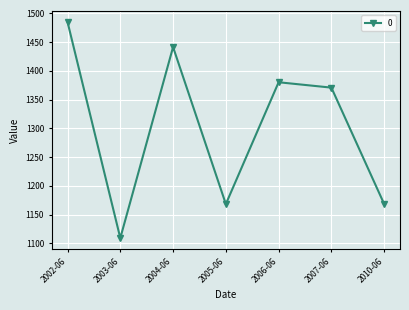

What is the ratio of the value at 2004-06 to the value at 2005-06?

1.2